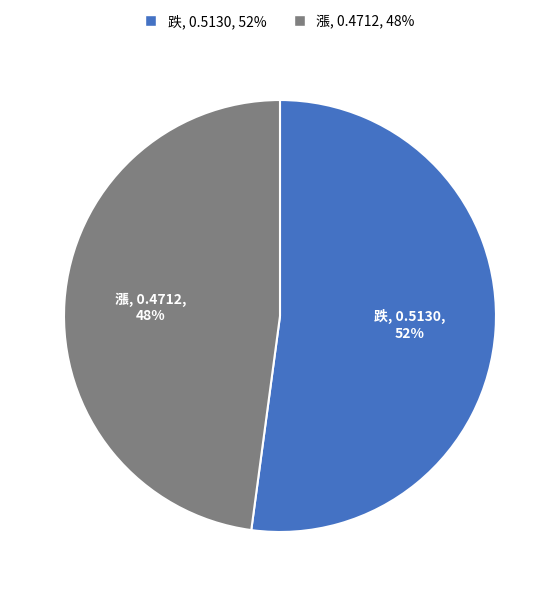

Which has a higher value, 漲 or 跌?

跌